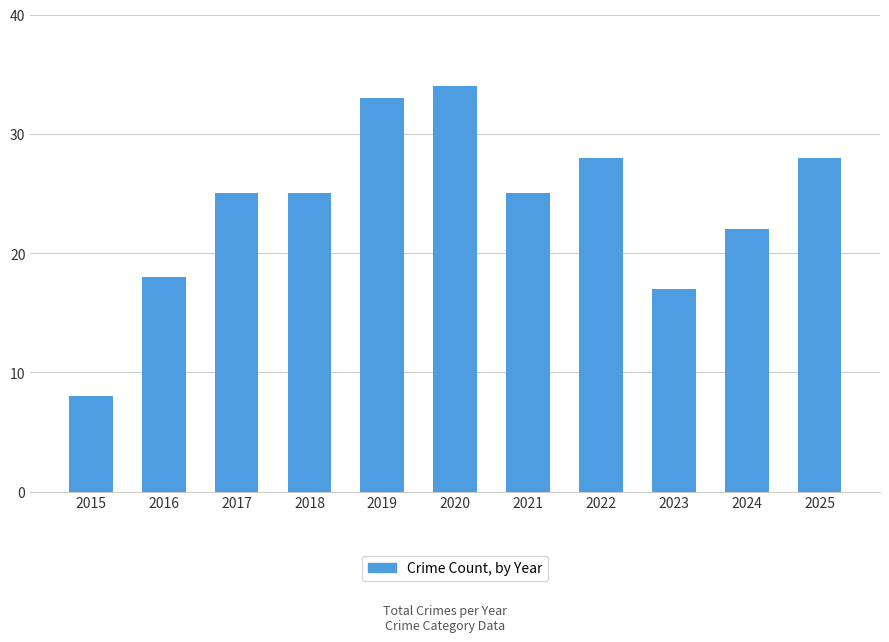

Between 2016 and 2017, which is larger?

2017